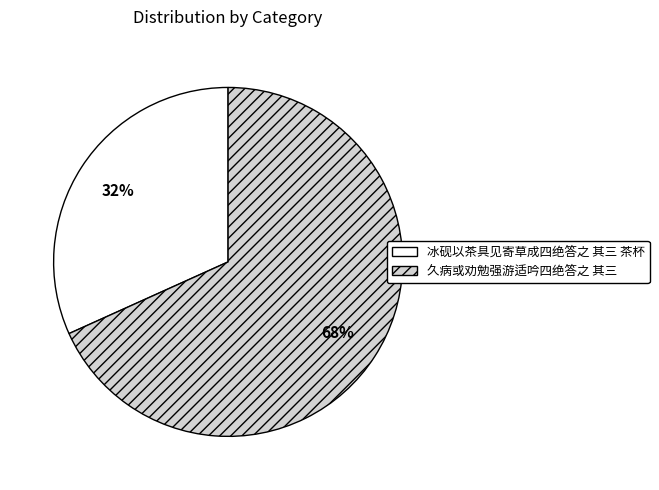

To the nearest percent, what is the combined percentage of 冰砚以茶具见寄草成四绝答之 其三 茶杯 and 久病或劝勉强游适吟四绝答之 其三?

100%